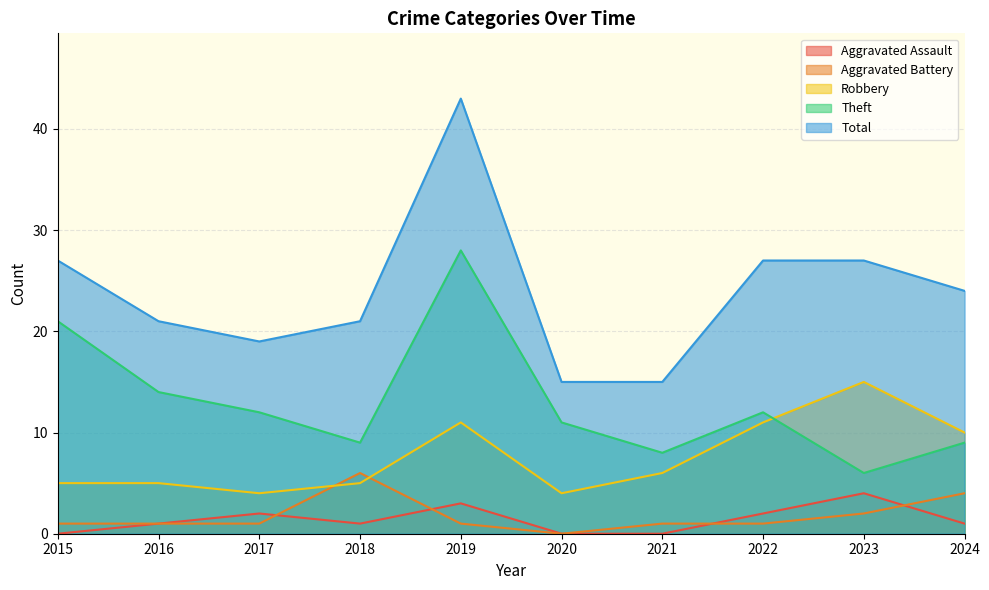

Reading right to left, transcribe all the data shown in this chart.

Aggravated Assault: 1	4	2	0	0	3	1	2	1	0
Aggravated Battery: 4	2	1	1	0	1	6	1	1	1
Robbery: 10	15	11	6	4	11	5	4	5	5
Theft: 9	6	12	8	11	28	9	12	14	21
Total: 24	27	27	15	15	43	21	19	21	27